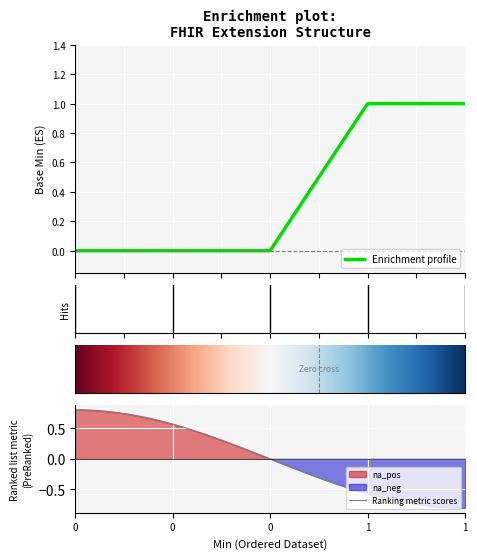

Is the value of Base Min at Extension greater than the value of Min at Extension.valueCodeableConcept?

No